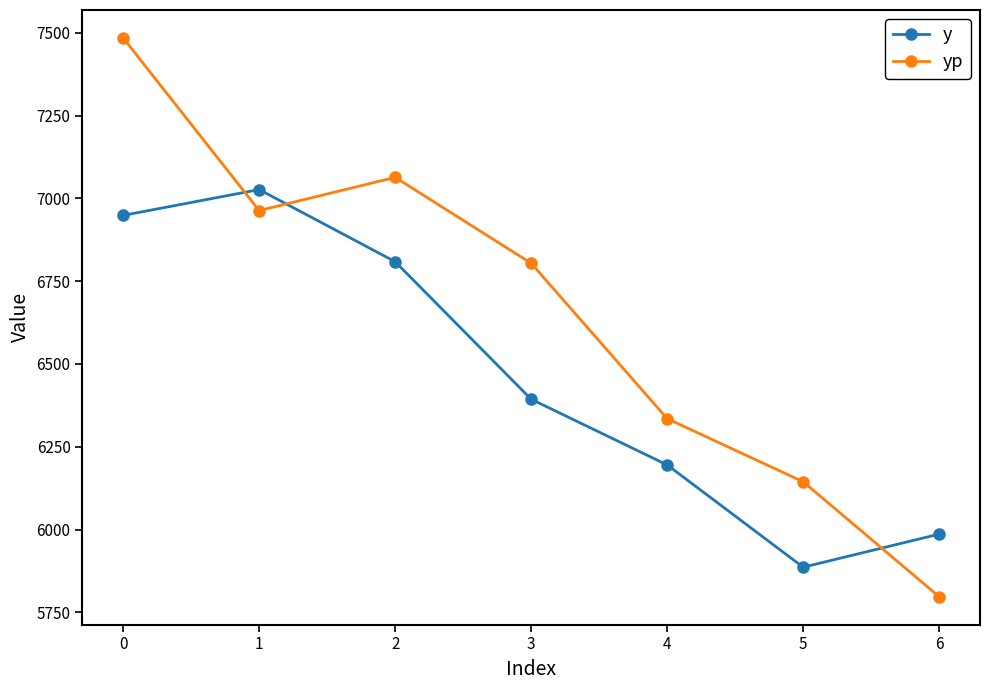

The value of yp at 5 is 8040.4. True or false?

False